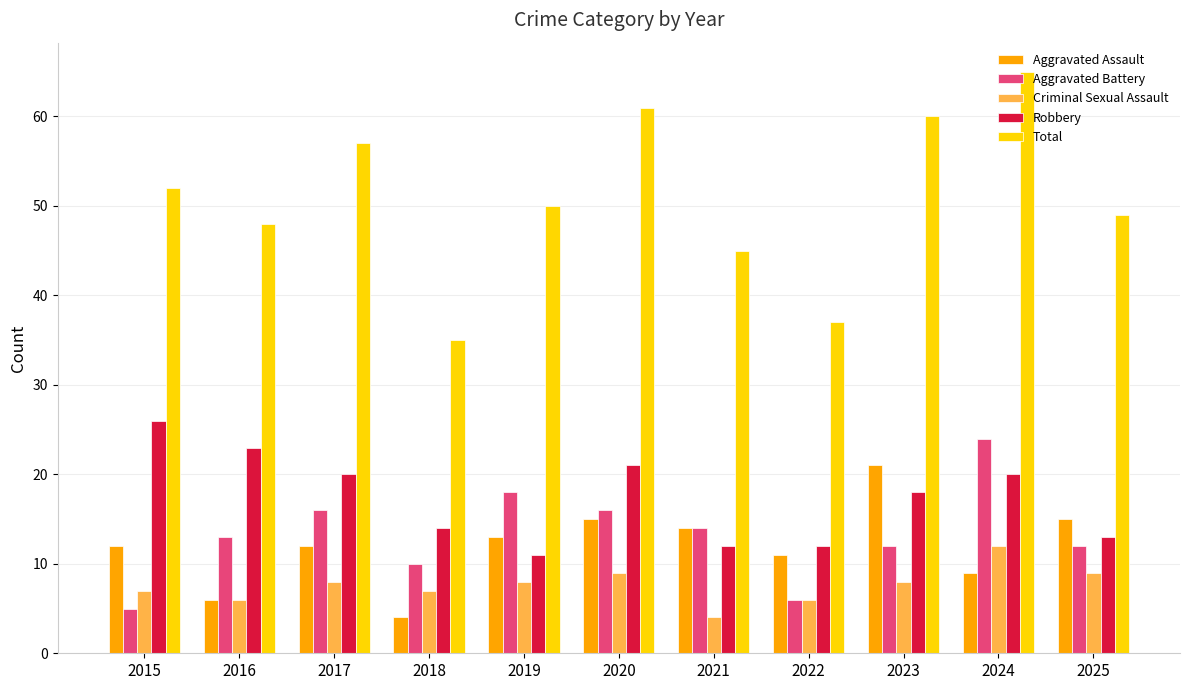

Reading right to left, list all the values displayed in this chart.

Aggravated Assault: 2025=15	2024=9	2023=21	2022=11	2021=14	2020=15	2019=13	2018=4	2017=12	2016=6	2015=12
Aggravated Battery: 2025=12	2024=24	2023=12	2022=6	2021=14	2020=16	2019=18	2018=10	2017=16	2016=13	2015=5
Criminal Sexual Assault: 2025=9	2024=12	2023=8	2022=6	2021=4	2020=9	2019=8	2018=7	2017=8	2016=6	2015=7
Robbery: 2025=13	2024=20	2023=18	2022=12	2021=12	2020=21	2019=11	2018=14	2017=20	2016=23	2015=26
Total: 2025=49	2024=65	2023=60	2022=37	2021=45	2020=61	2019=50	2018=35	2017=57	2016=48	2015=52